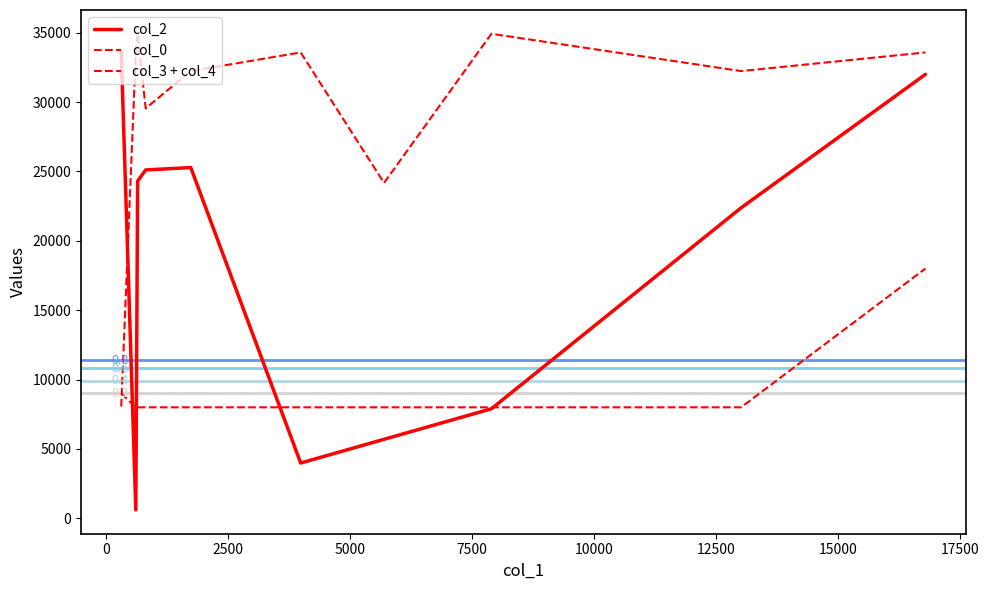

Rank the series by their average value, from highest to lowest.

col_0, col_2, col_3 + col_4